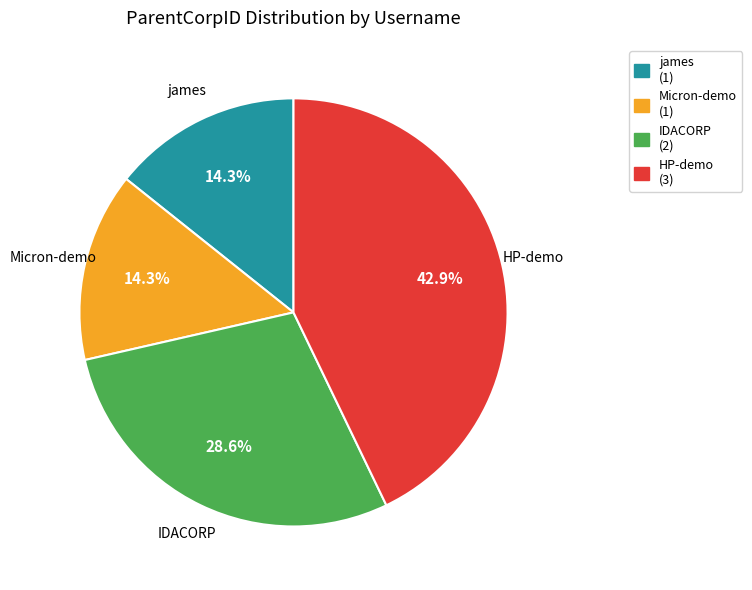

To the nearest percent, what is the difference between the IDACORP and HP-demo slice percentages?

14%